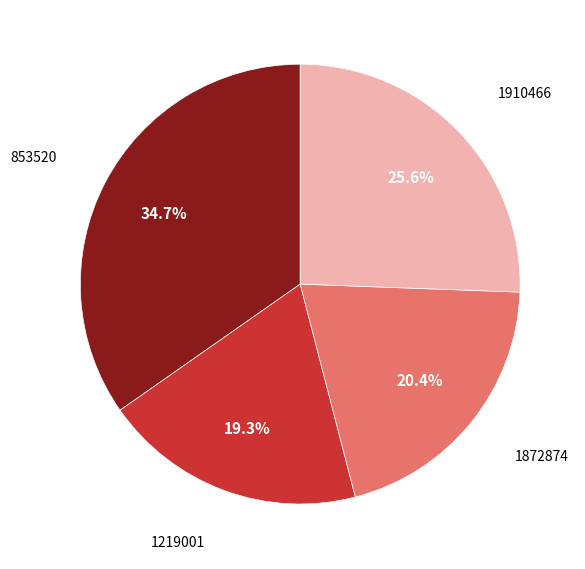

Combined, what portion of the pie is 853520 and 1219001?

54.0%